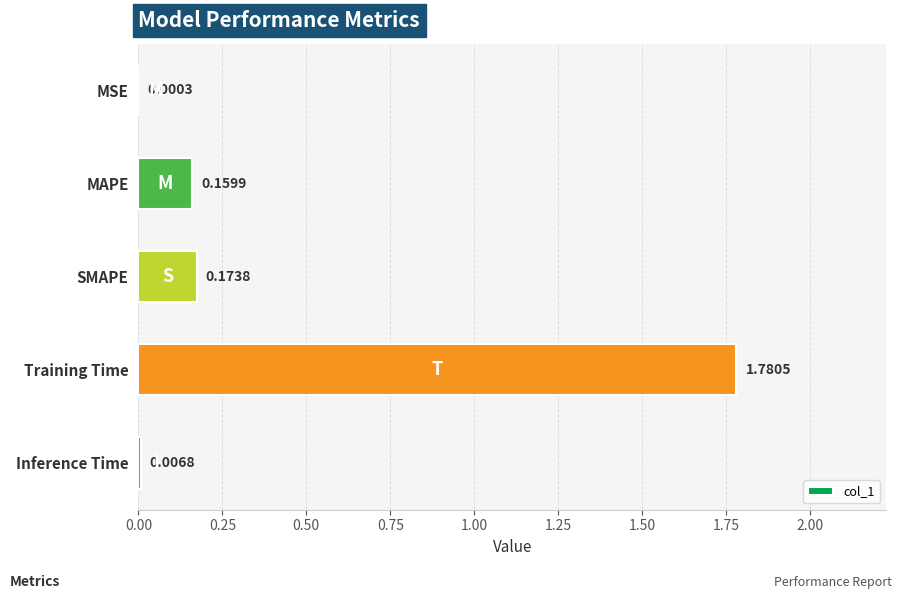

Which category has the highest value across all series?

Training Time